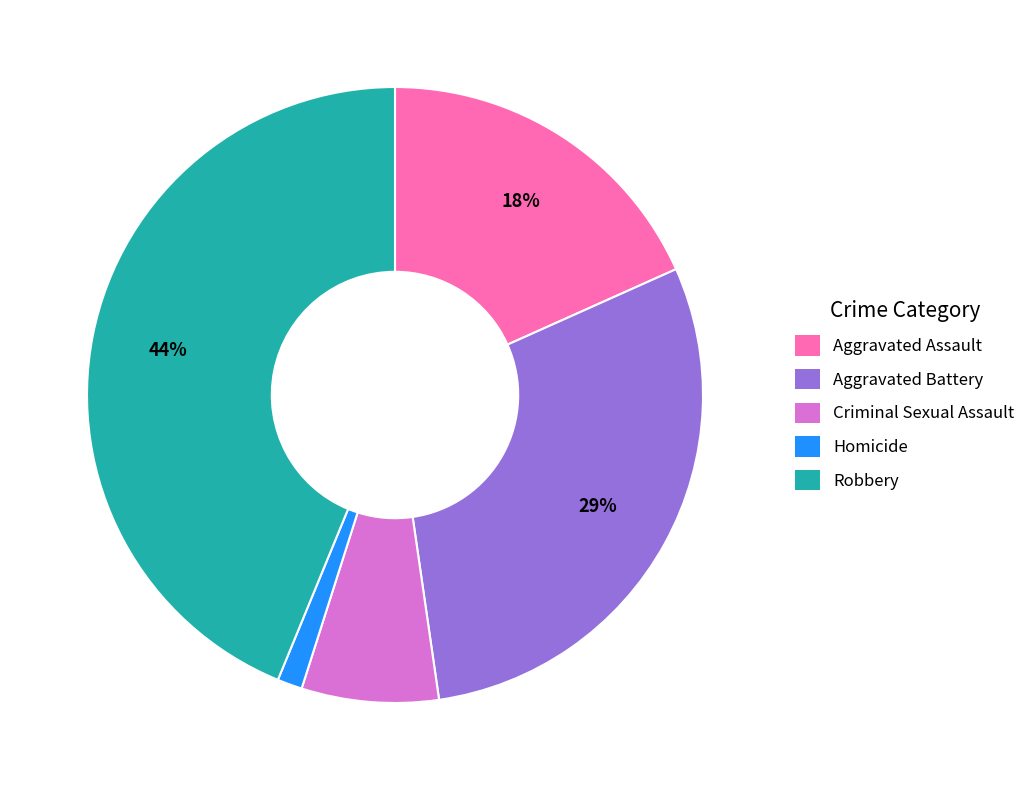

Between Robbery and Homicide, which is larger?

Robbery